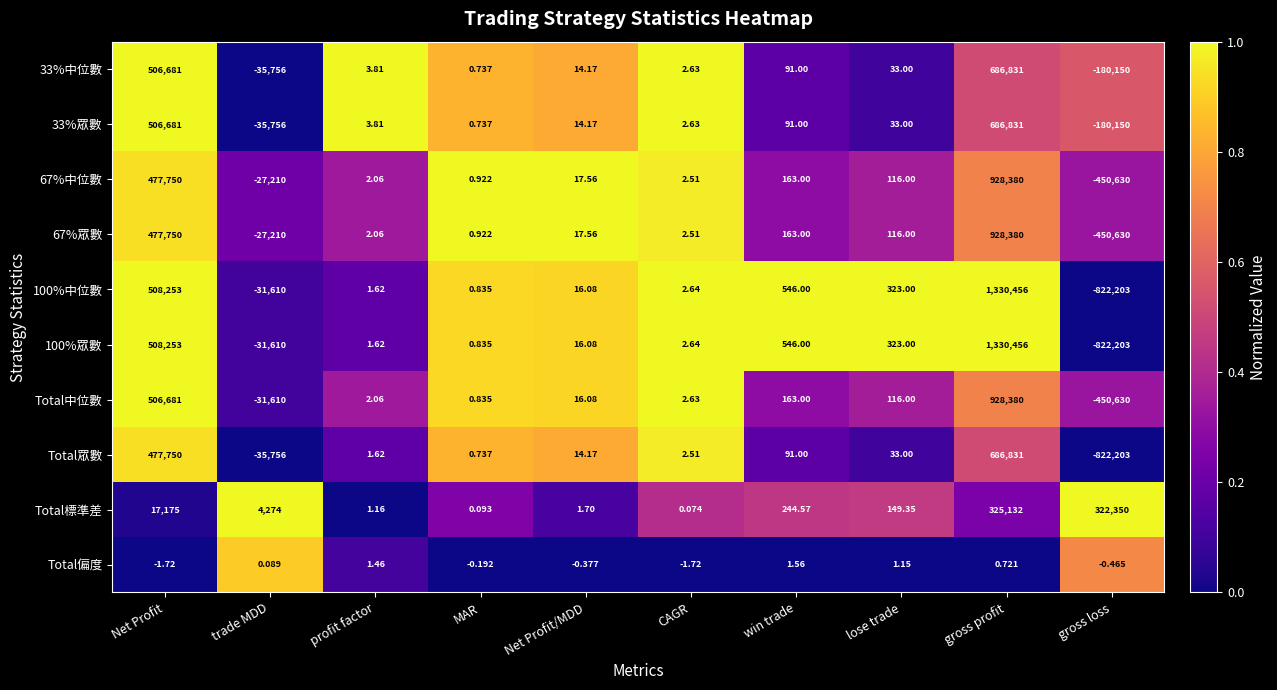

List the labels in order of Total標準差 value, smallest first.

CAGR, MAR, profit factor, Net Profit/MDD, lose trade, win trade, trade MDD, Net Profit, gross loss, gross profit